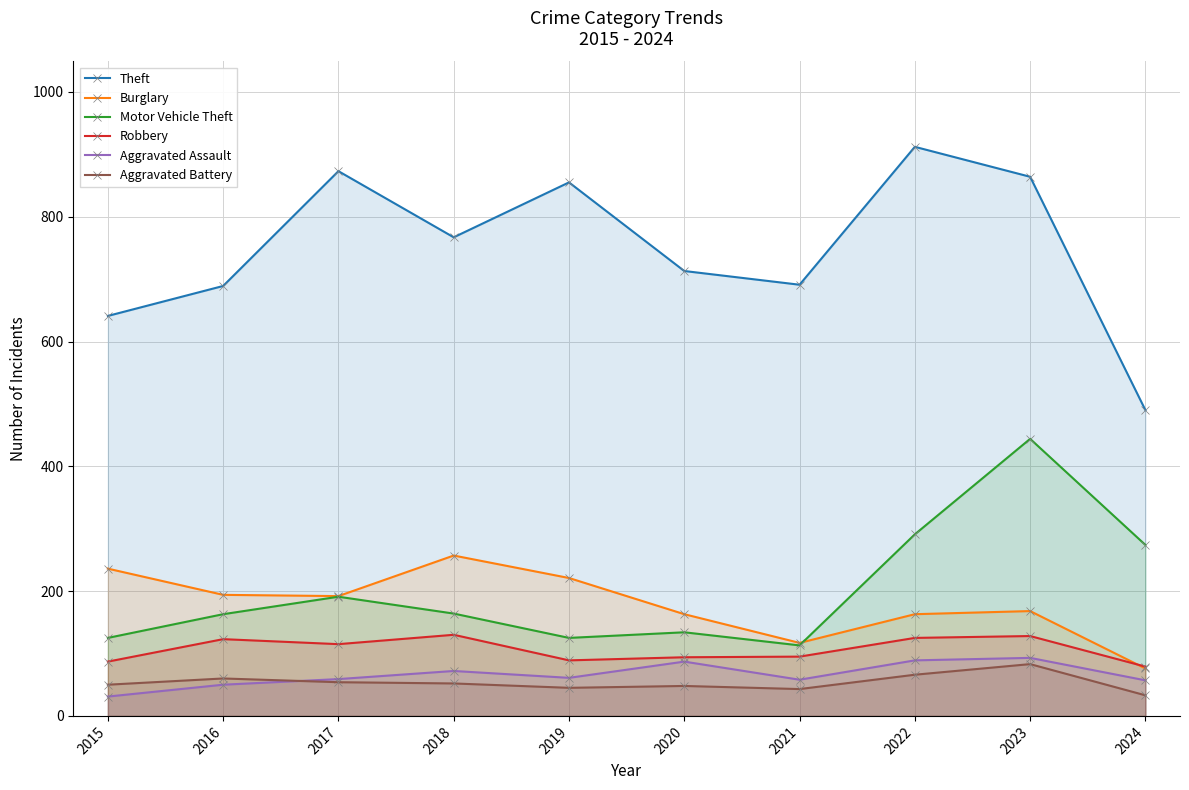

True or false: Aggravated Assault and Motor Vehicle Theft intersect in this chart.

False